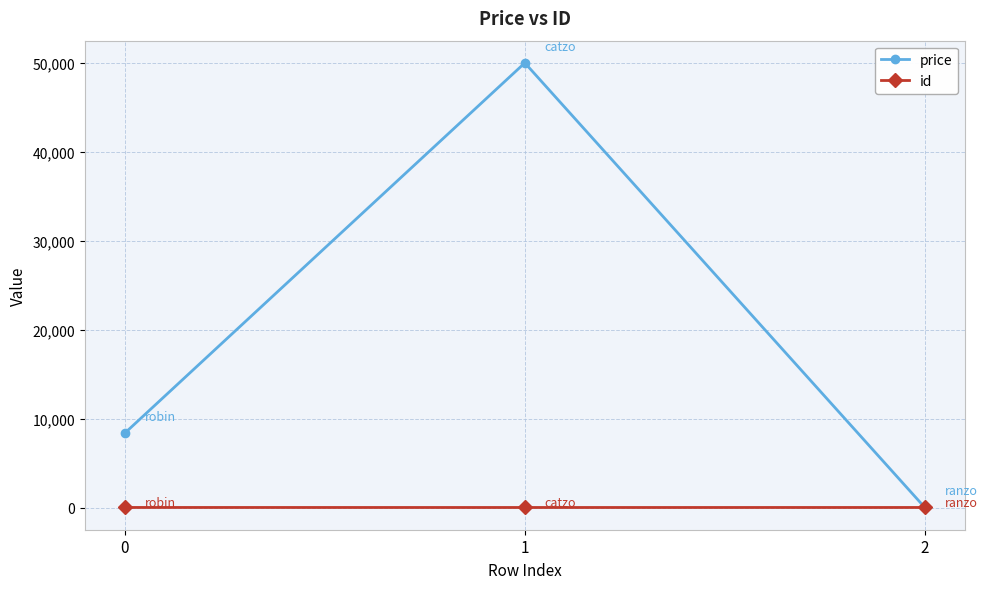

At which category is the sum across all series the highest?

1